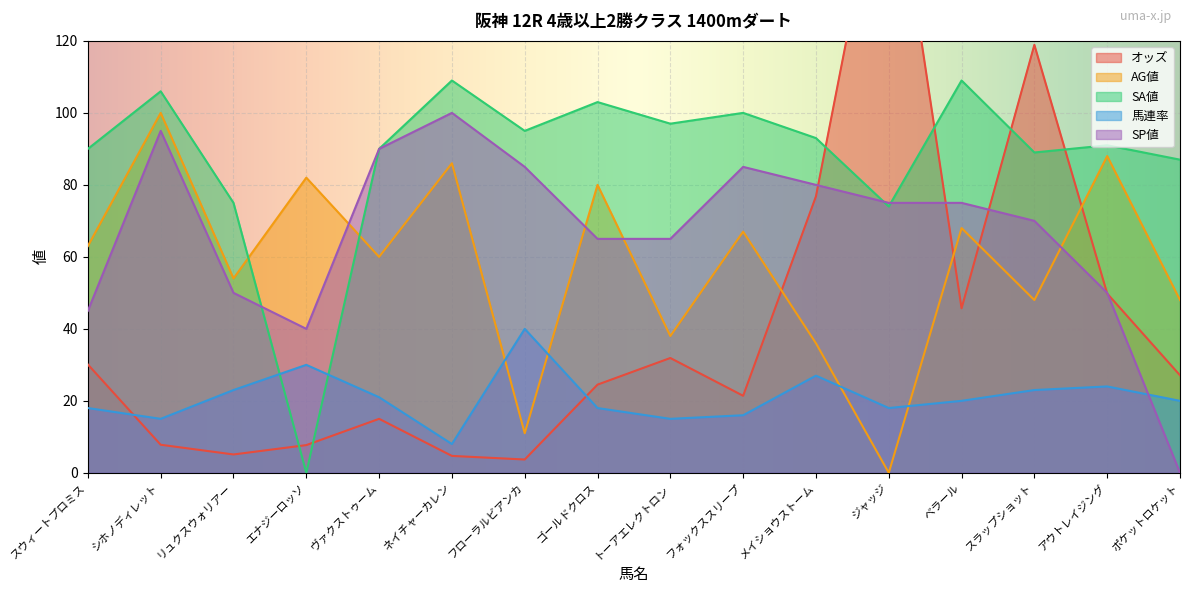

Between ゴールドクロス and フォックススリープ, which is larger?

ゴールドクロス